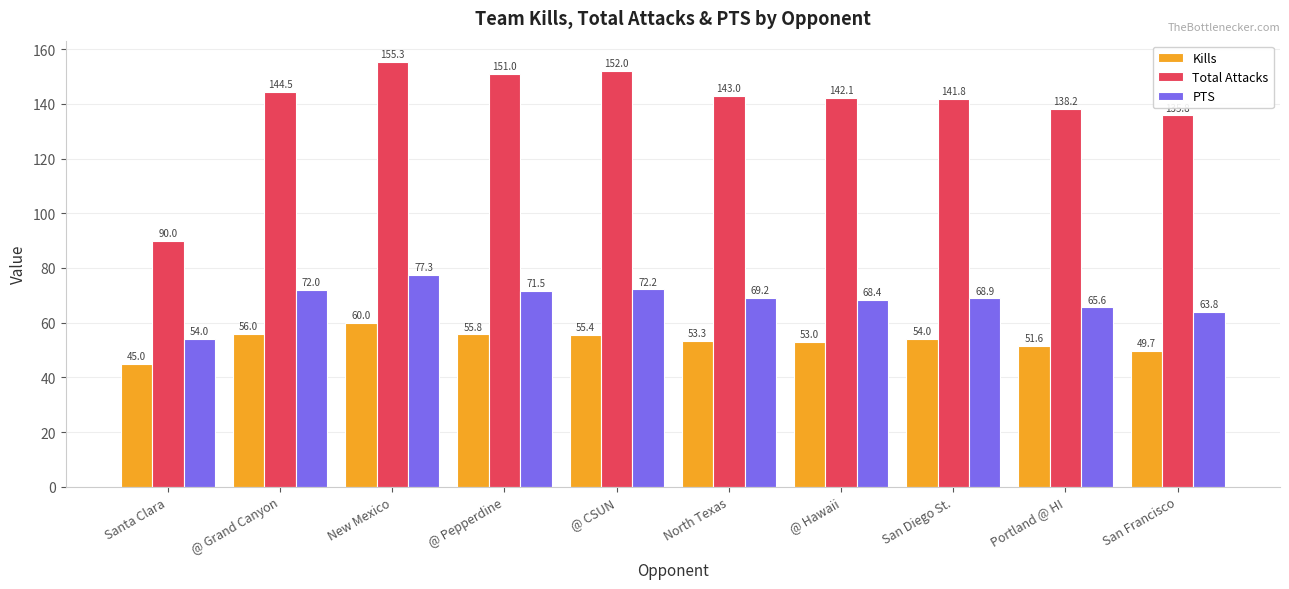

What is the maximum value for Total Attacks?

155.3